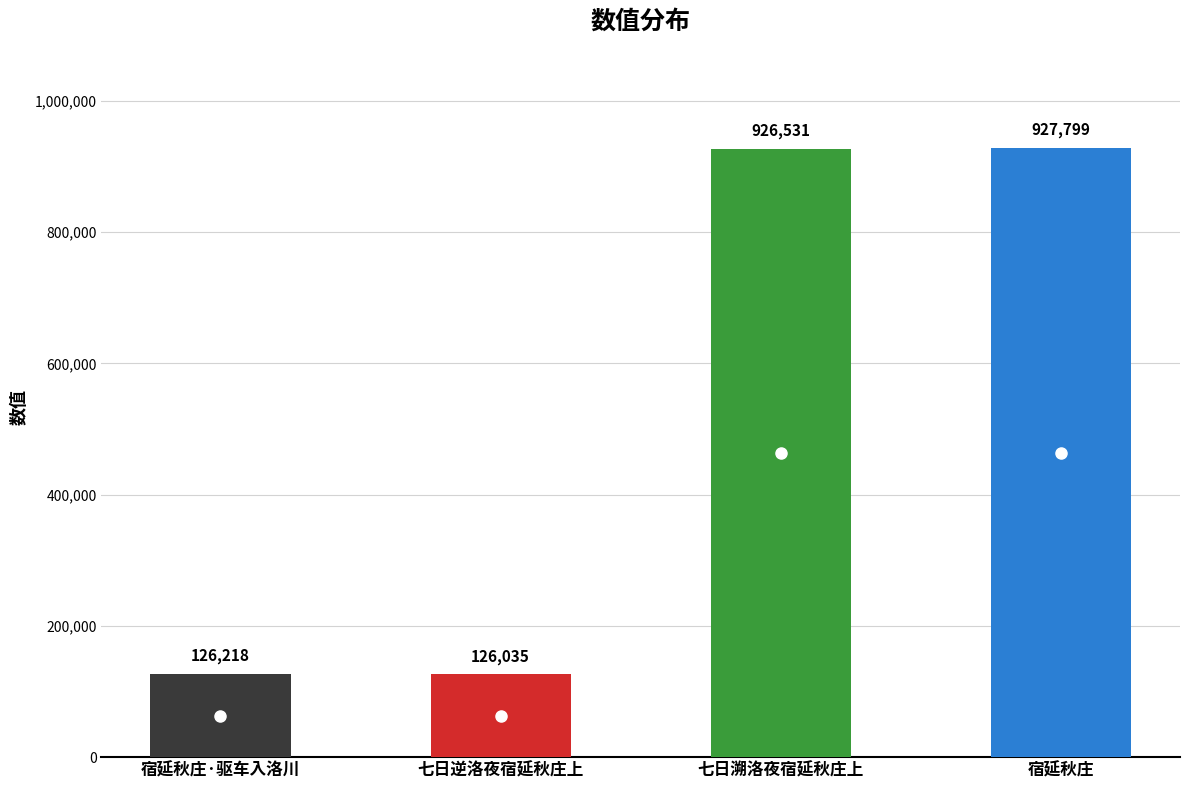

List the labels in order of value, smallest first.

七日逆洛夜宿延秋庄上, 宿延秋庄·驱车入洛川, 七日溯洛夜宿延秋庄上, 宿延秋庄